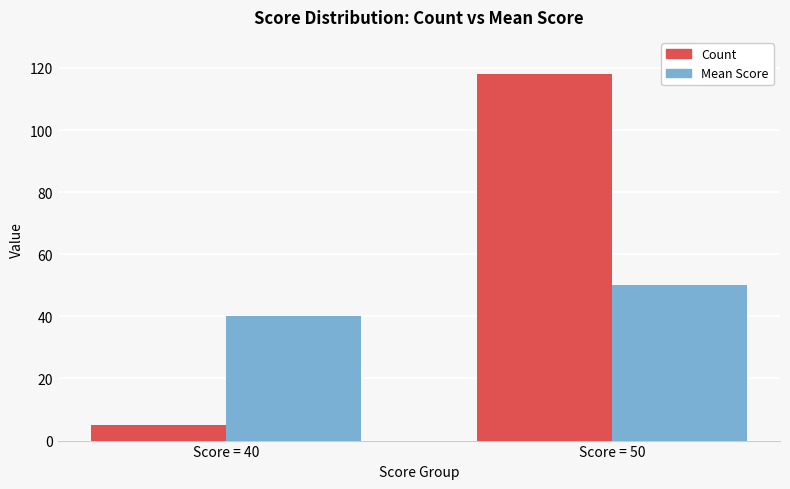

The Count series shows 161 at Score = 50. True or false?

False